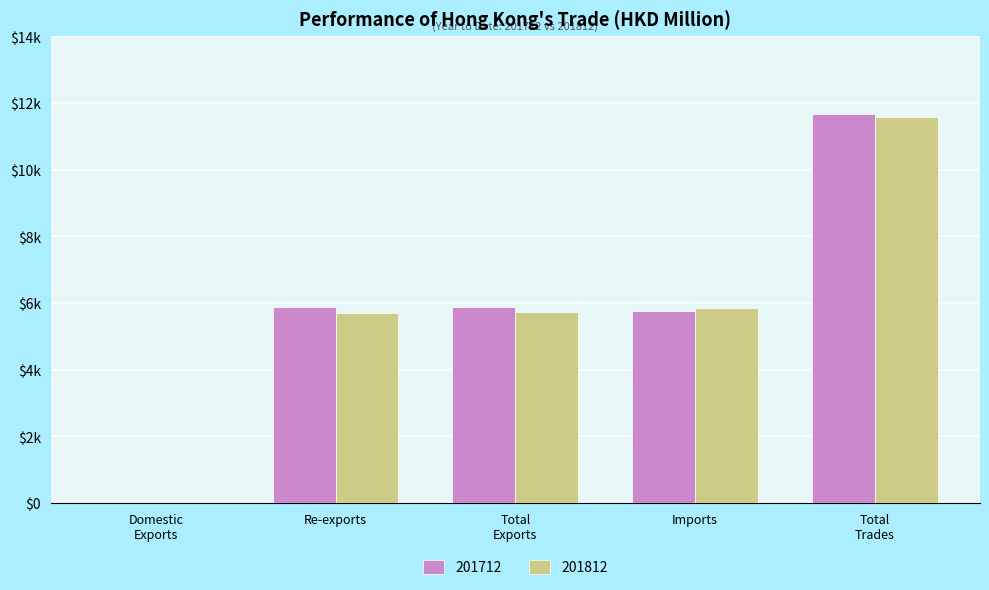

What are all the series names shown in the legend?

201712, 201812